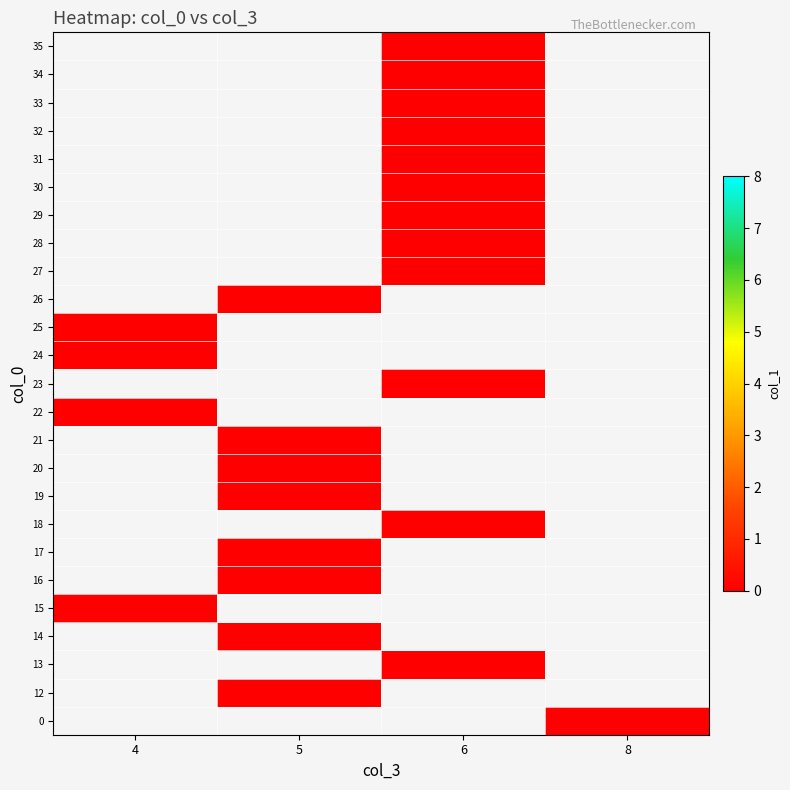

How many data points does each series have?

4